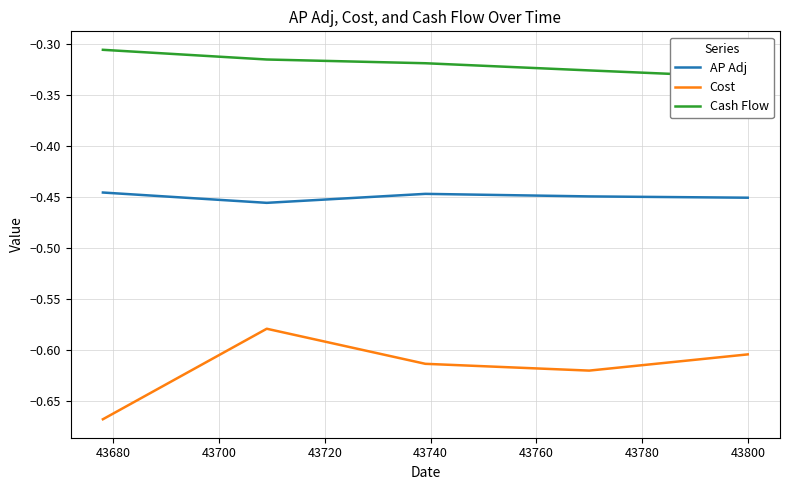

What is the value of the AP Adj point at the 3rd from the left?

-0.4